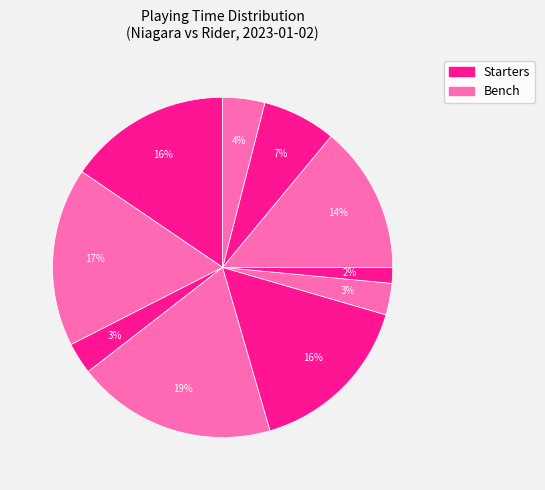

How many slices are in this pie chart?

10